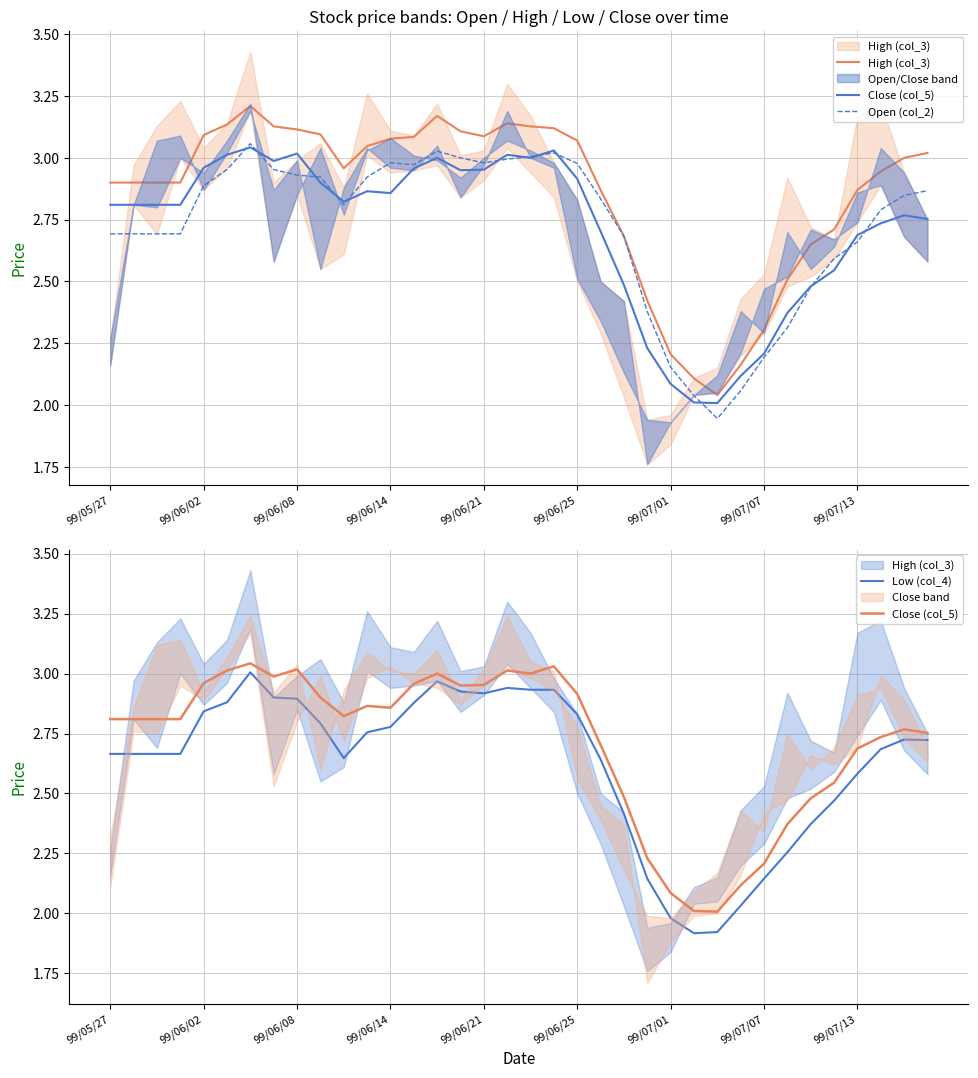

True or false: High (col_3) and Low (col_4) intersect in this chart.

False